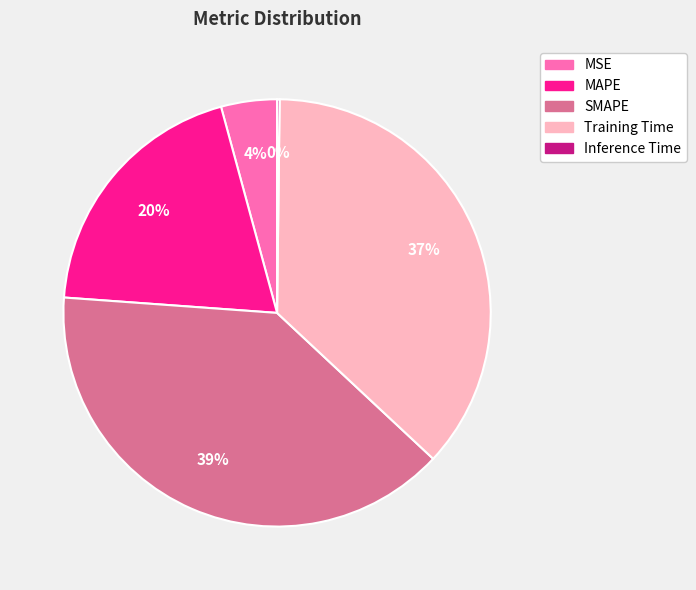

Does SMAPE represent more than half of the total?

No